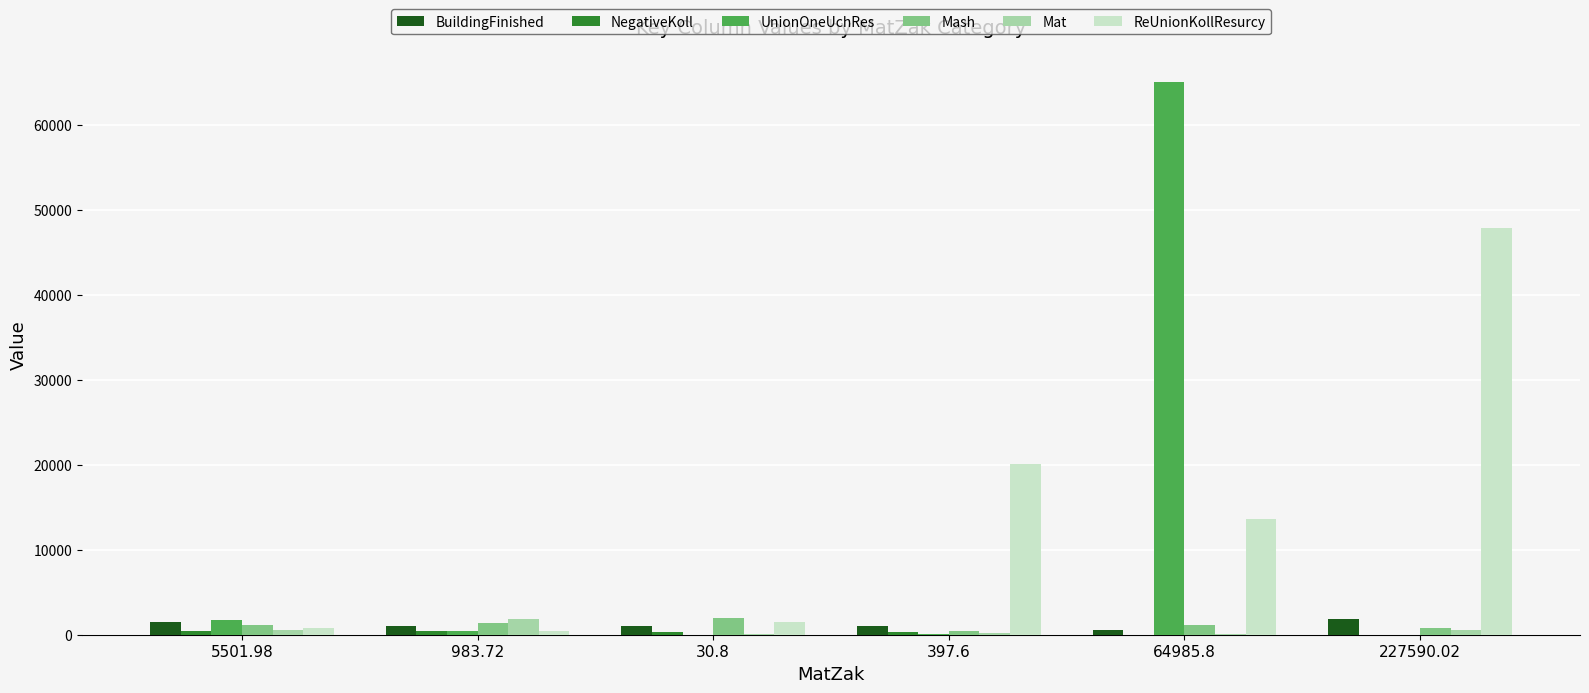

At which category does the chart reach its peak across all series?

64985.8